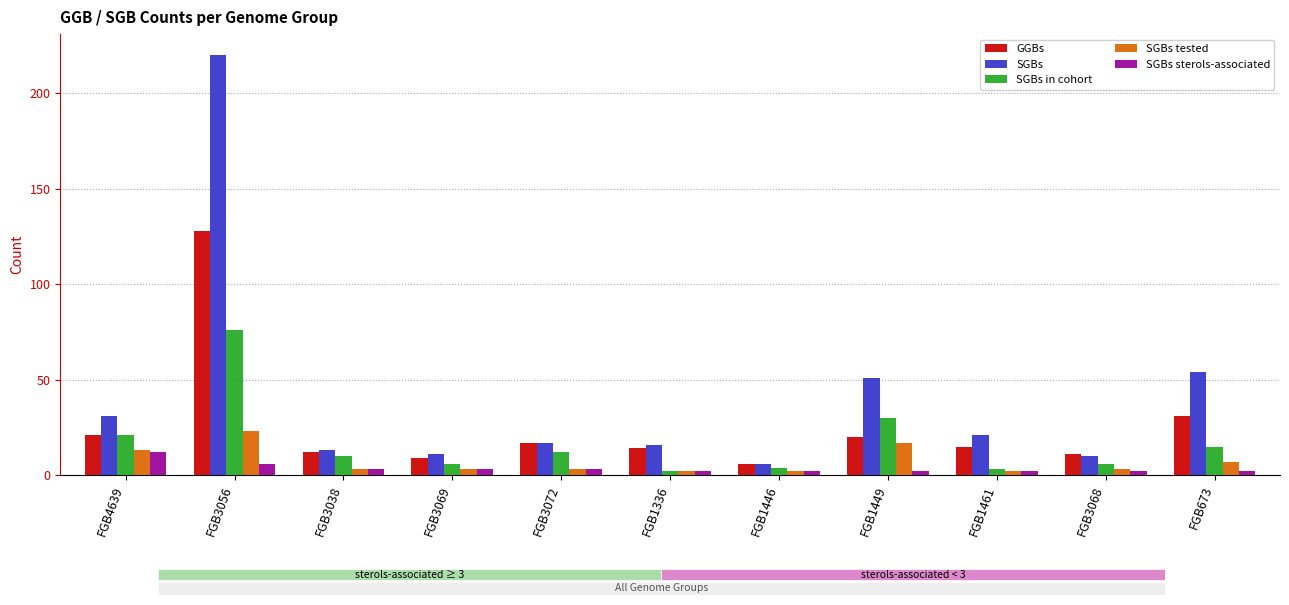

At which label is SGBs in cohort closest to 39?

FGB1449